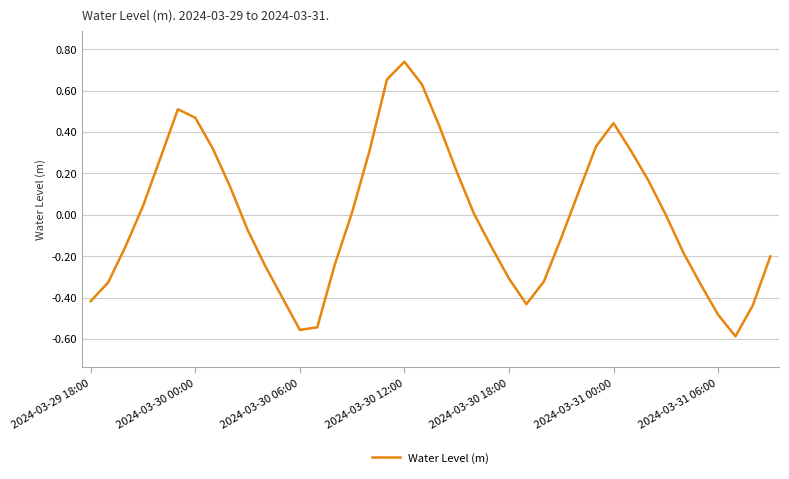

What is the difference between the maximum and minimum values?

1.3